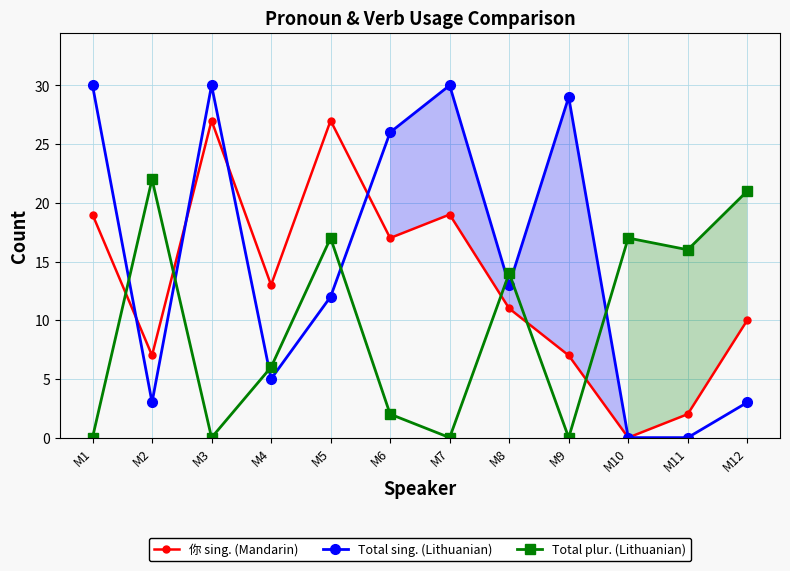

Where is 你 sing. (Mandarin) nearest to the value 13?

M4